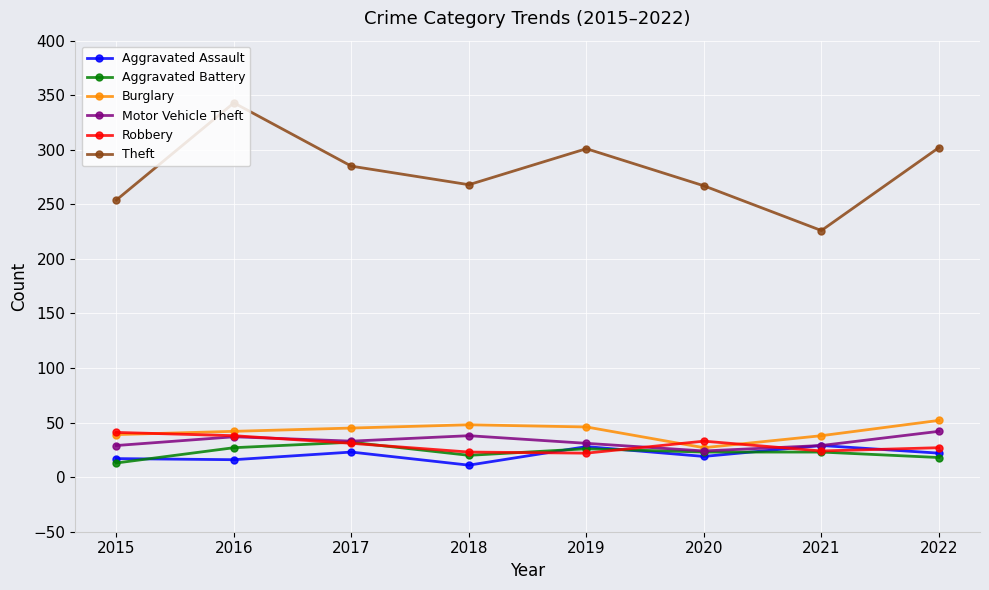

At which category is the sum across all series the highest?

2016